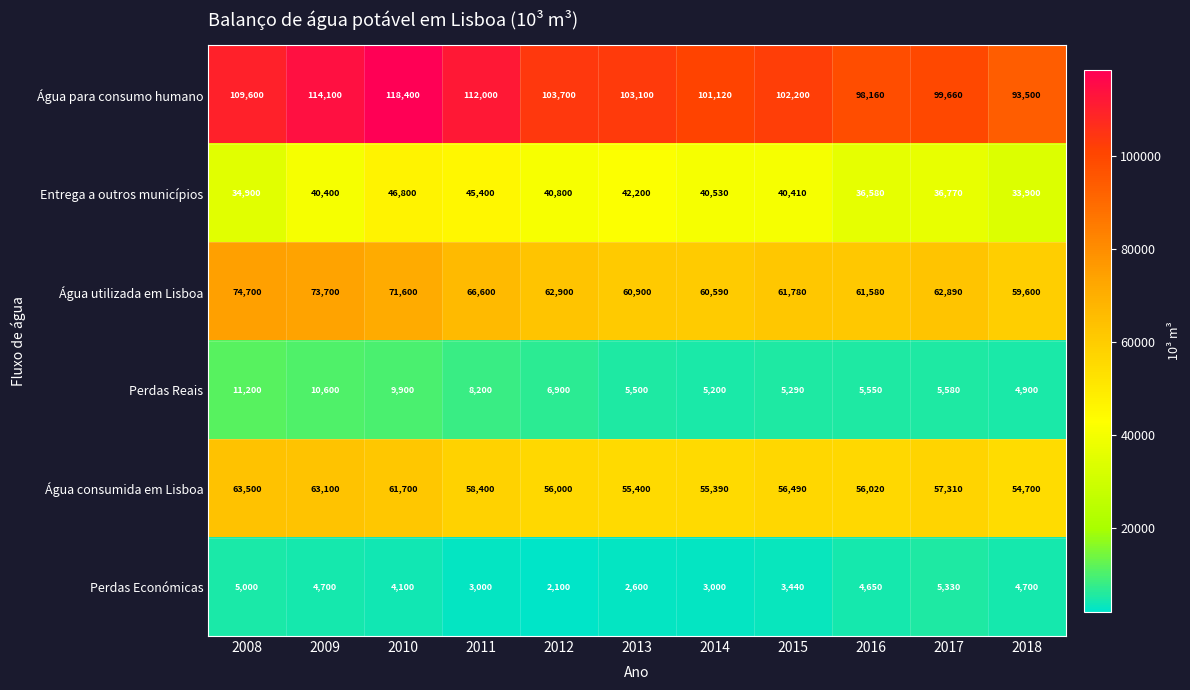

What is the sum of all Perdas Reais values?

78820